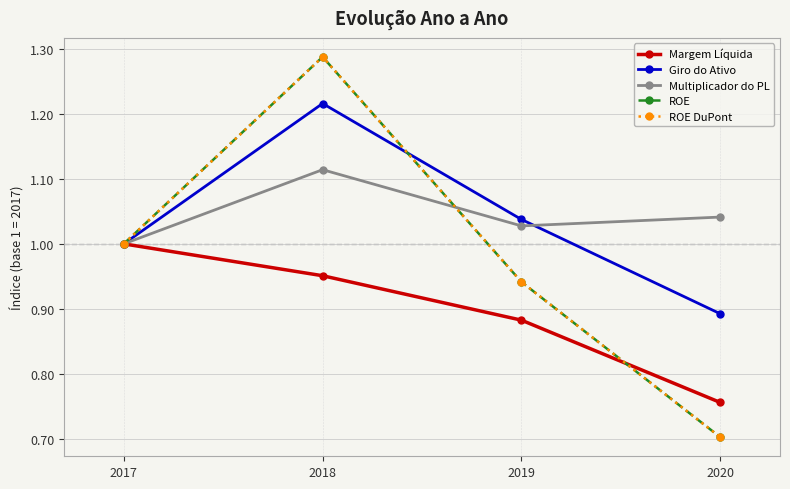

Between which two adjacent categories do ROE and Multiplicador do PL first intersect?

2018 and 2019